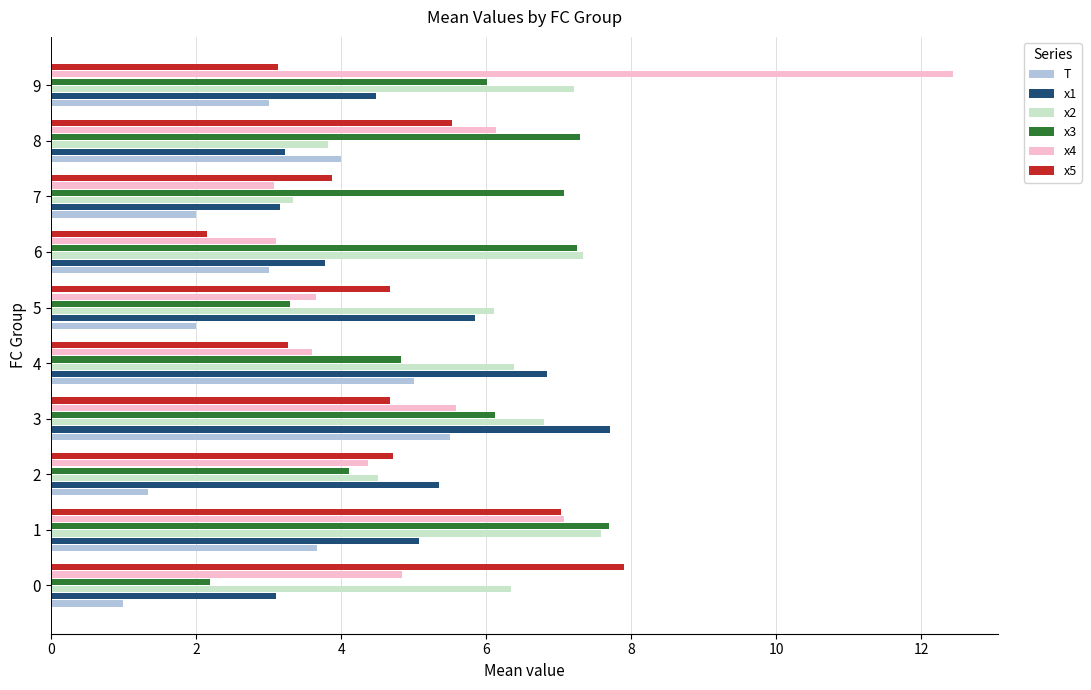

What is the difference between the x4 values at 2 and 6?

1.3